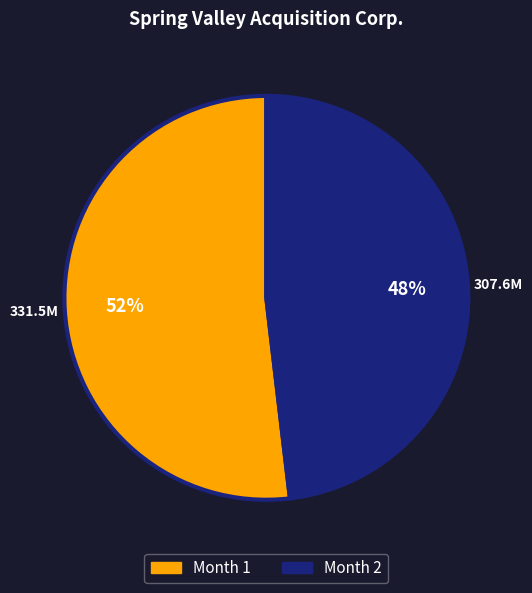

To the nearest percent, what is the difference between the largest and smallest slice percentages?

4%